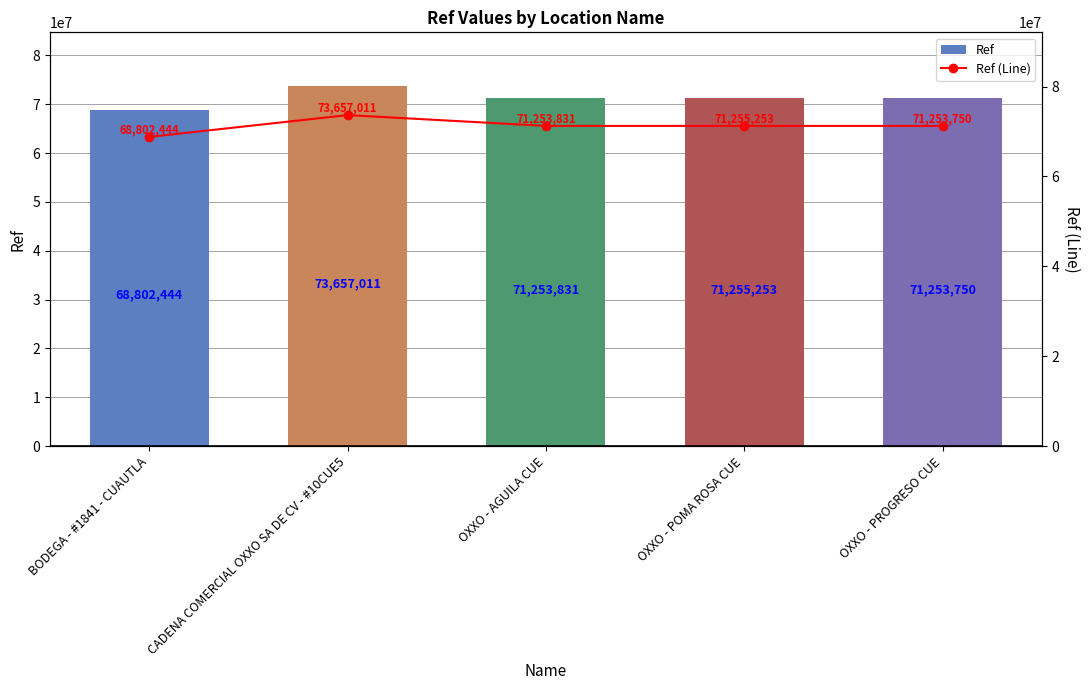

Are the bars grouped side by side (vs. stacked)?

Yes